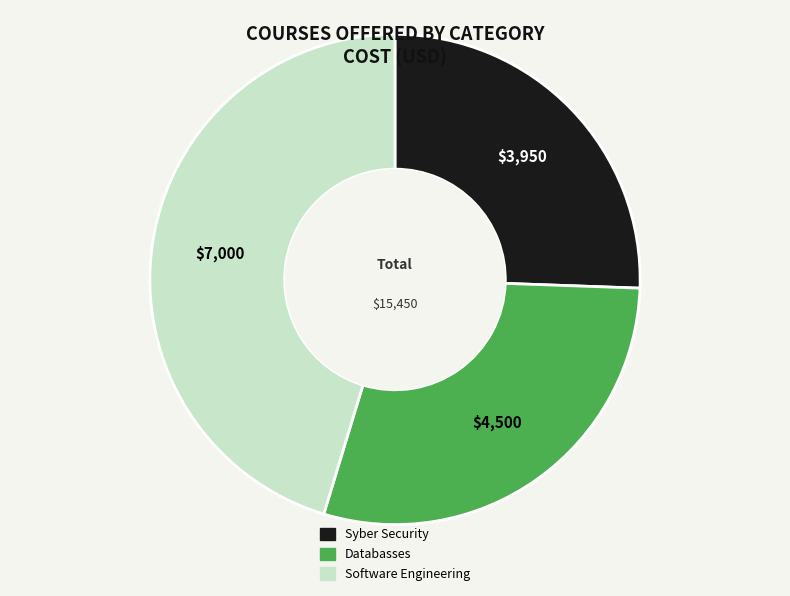

Is there any slice that represents more than half of the pie?

No